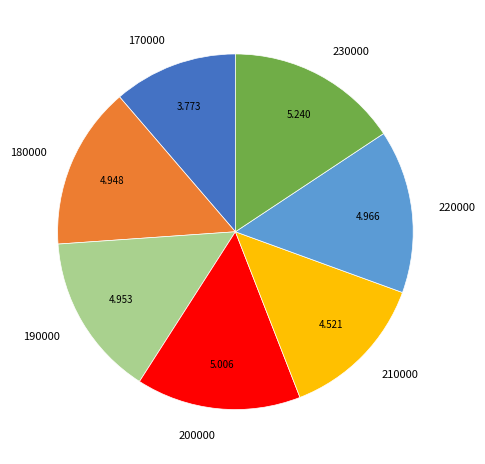

Does 210000 represent more than half of the total?

No